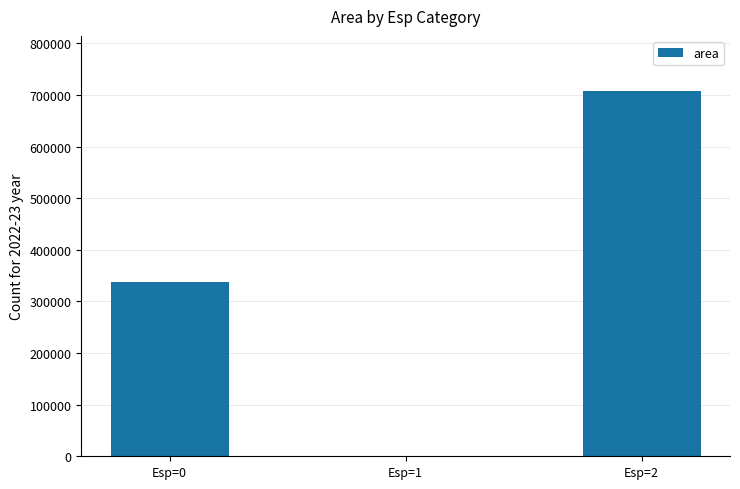

What is the change in value from Esp=0 to Esp=2?

+369865